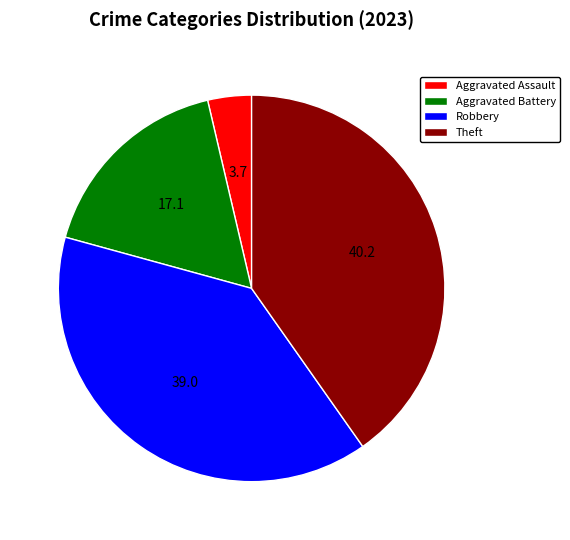

Is it true that Theft is 40% of the pie?

True